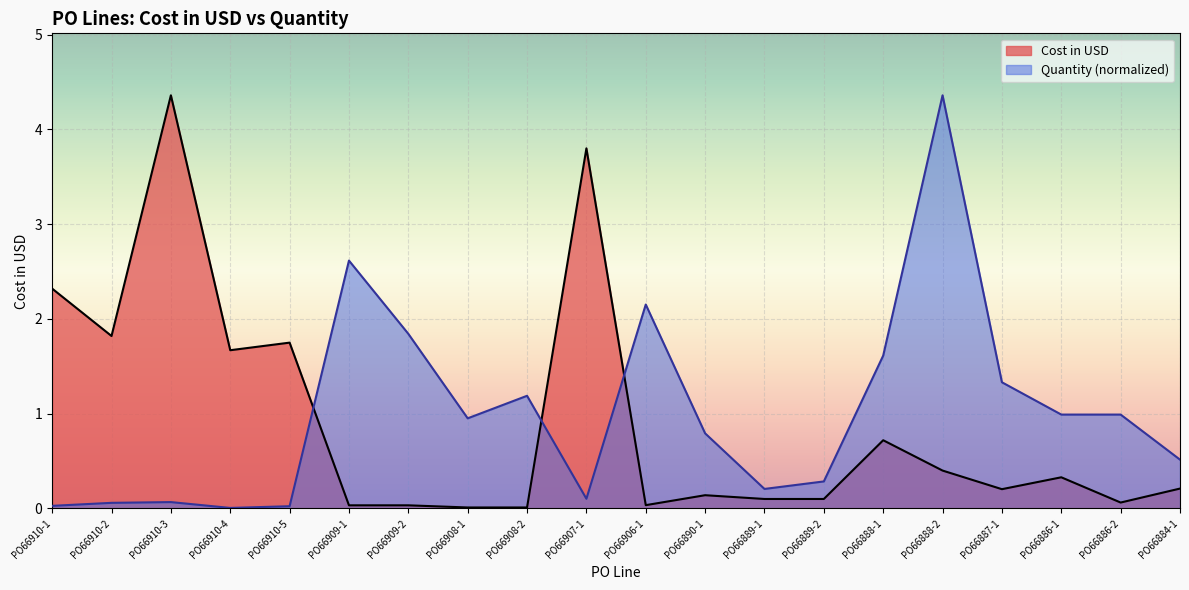

What value does the Quantity series have at PO66908-2?

1.2